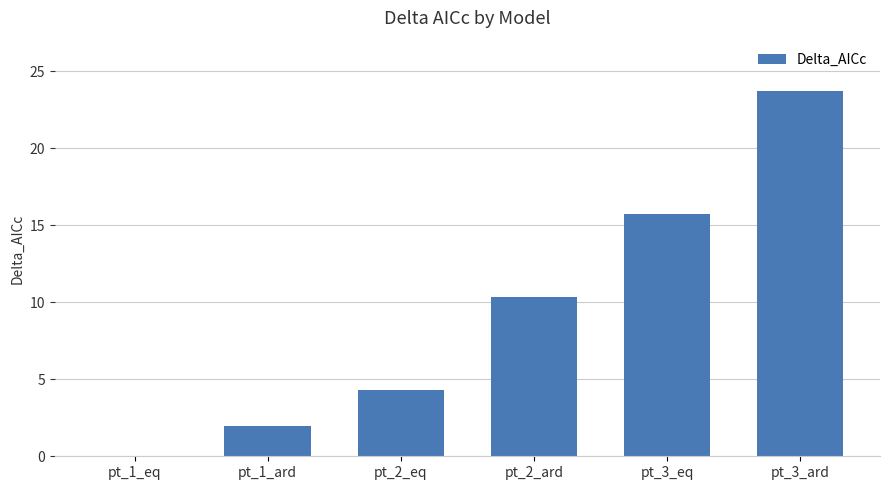

At which label does the data first exceed 10?

pt_2_ard